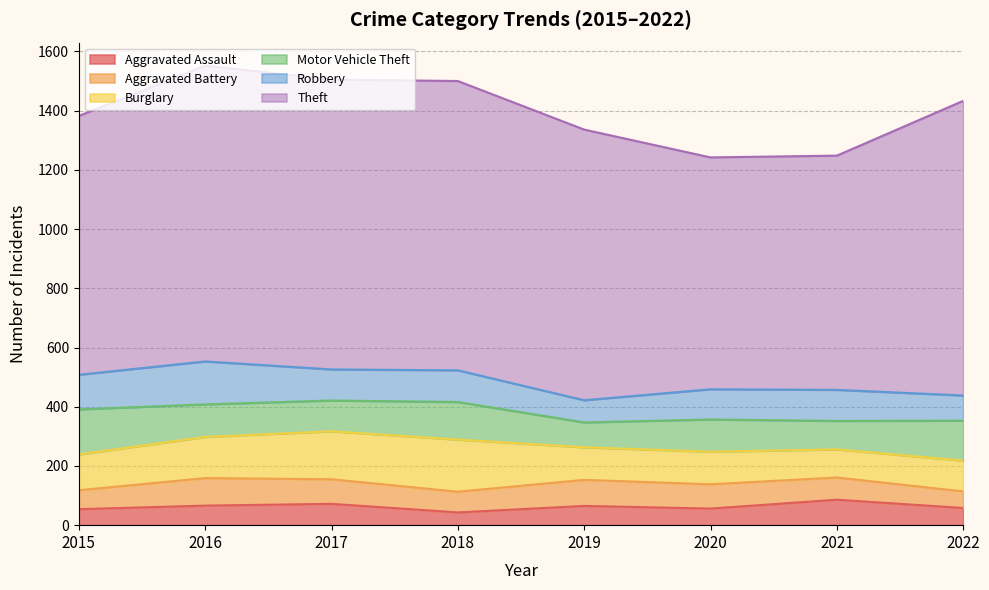

The value of Robbery at 2018 is 107. True or false?

True